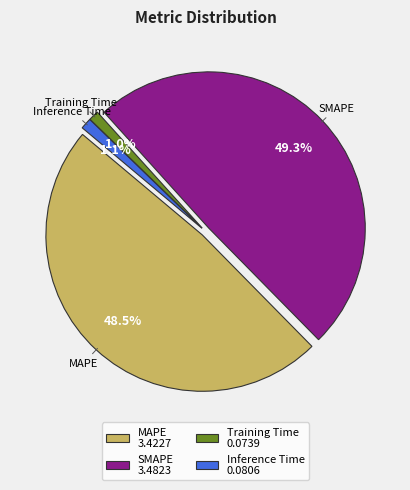

Which category has the smallest portion of the pie?

Training Time